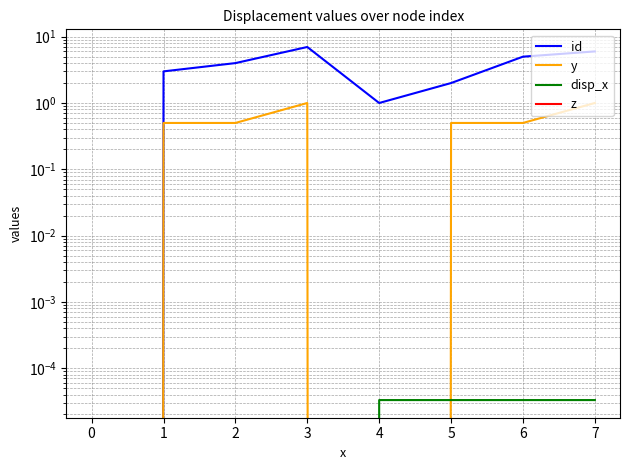

Rank the series at 1 from highest to lowest value.

id, y, disp_x, z